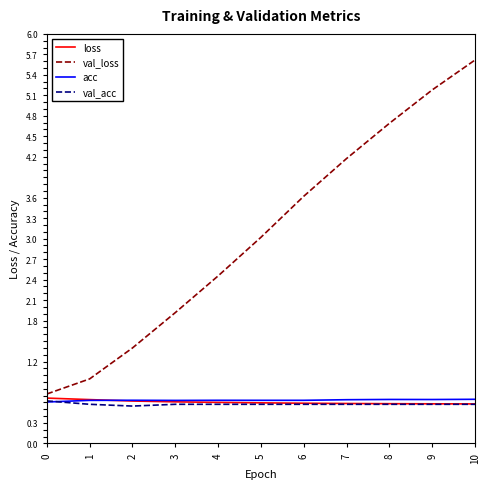

What is the maximum value for val_loss?

5.6